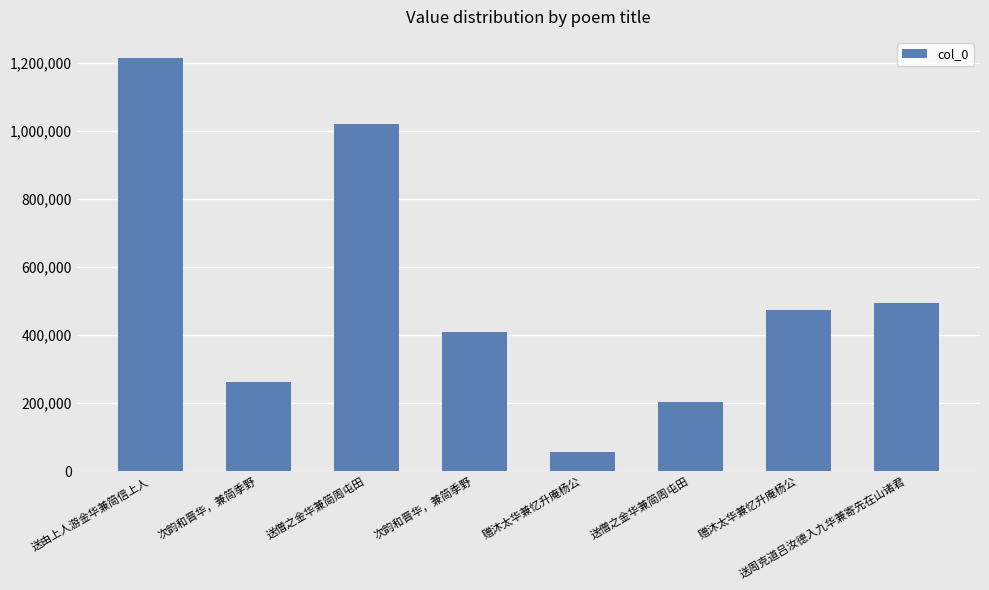

What is the label of the 5th bar from the right?

次韵和晋华，兼简季野